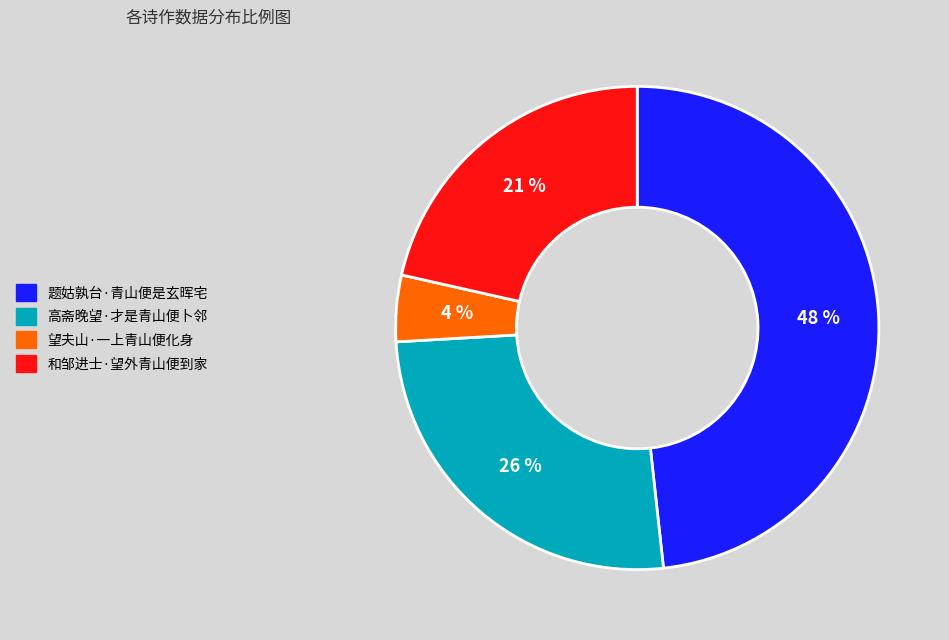

The 高斋晚望·才是青山便卜邻 slice represents 26% of the pie. True or false?

True